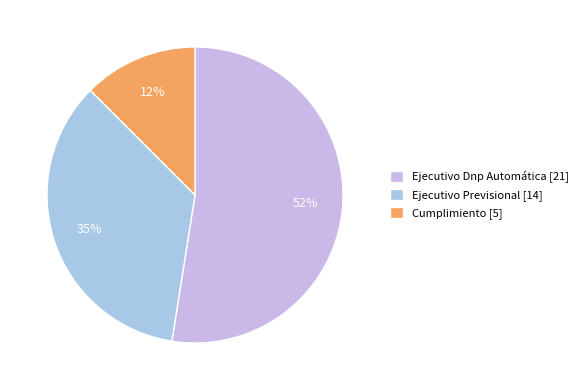

Does any single category account for the majority?

Yes